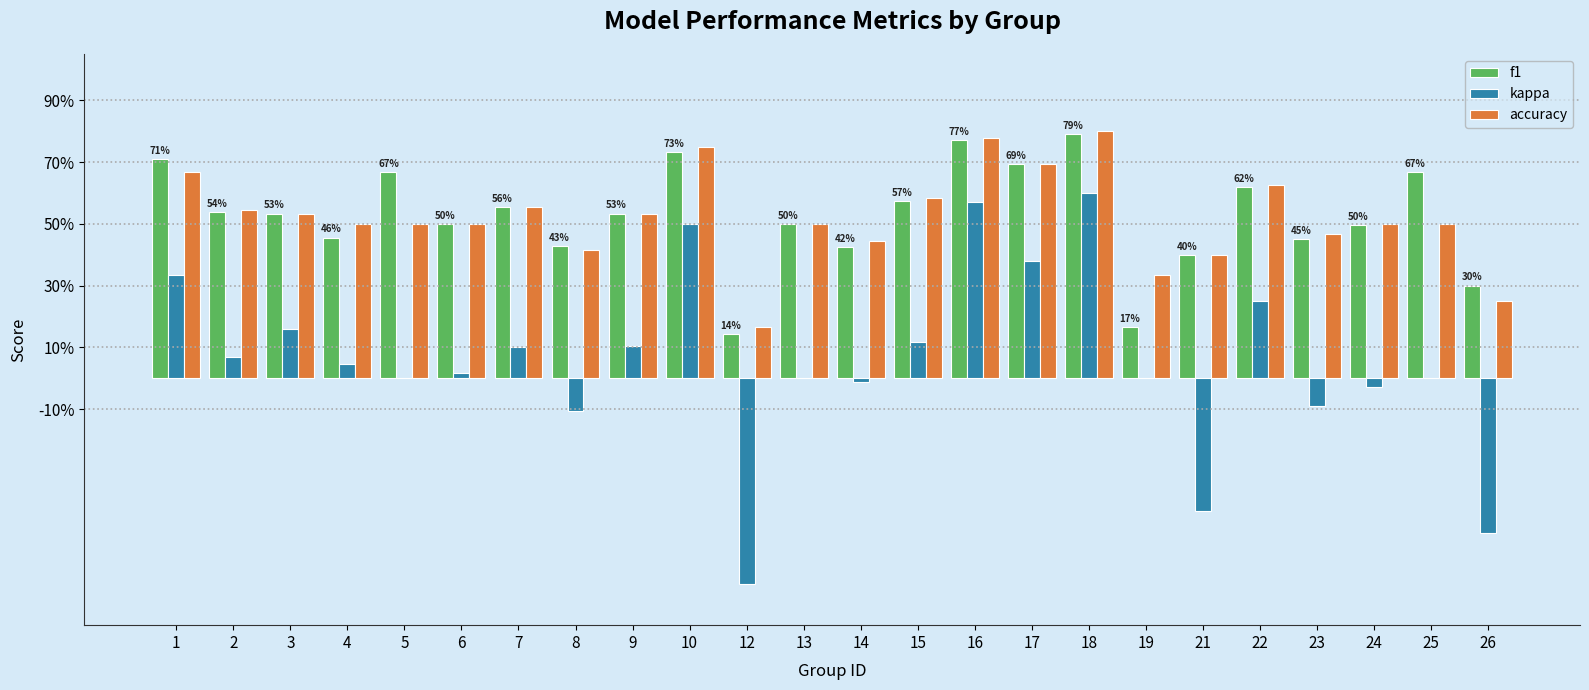

Reading right to left, transcribe all the data shown in this chart.

f1: 0.3	0.7	0.5	0.5	0.6	0.4	0.2	0.8	0.7	0.8	0.6	0.4	0.5	0.1	0.7	0.5	0.4	0.6	0.5	0.7	0.5	0.5	0.5	0.7
kappa: -0.5	0.0	-0.0	-0.1	0.2	-0.4	0.0	0.6	0.4	0.6	0.1	-0.0	0.0	-0.7	0.5	0.1	-0.1	0.1	0.0	0.0	0.0	0.2	0.1	0.3
accuracy: 0.2	0.5	0.5	0.5	0.6	0.4	0.3	0.8	0.7	0.8	0.6	0.4	0.5	0.2	0.8	0.5	0.4	0.6	0.5	0.5	0.5	0.5	0.5	0.7